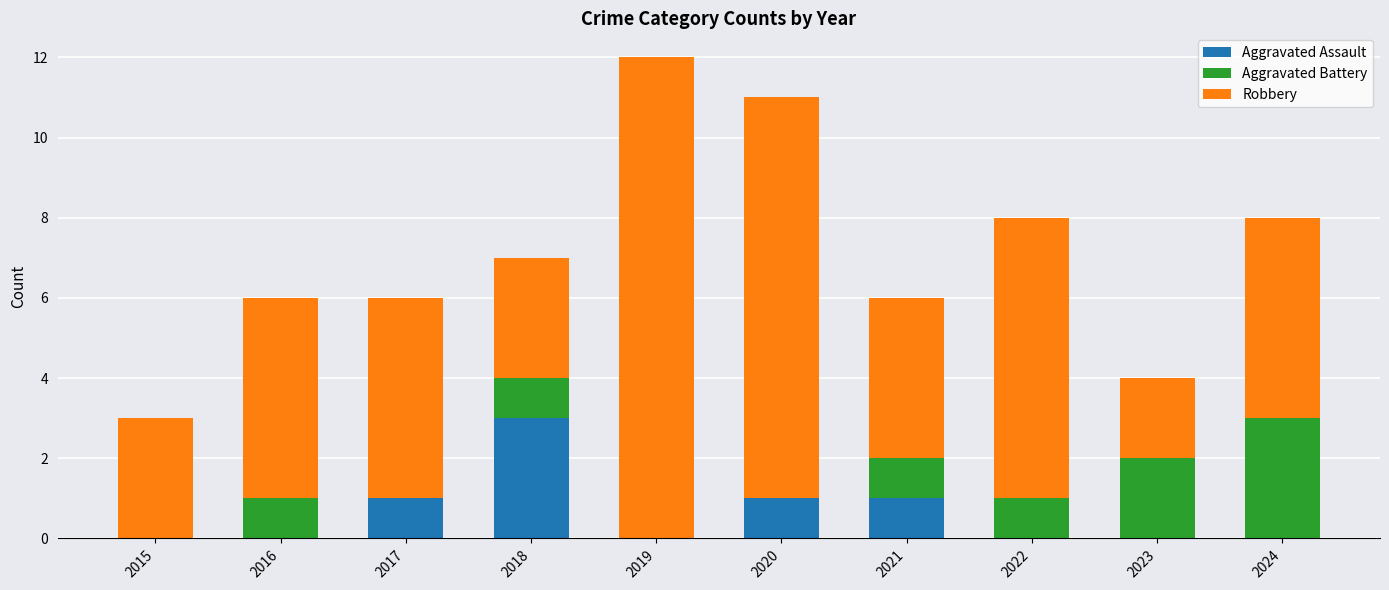

The value of Aggravated Assault at 2023 is 0. True or false?

True